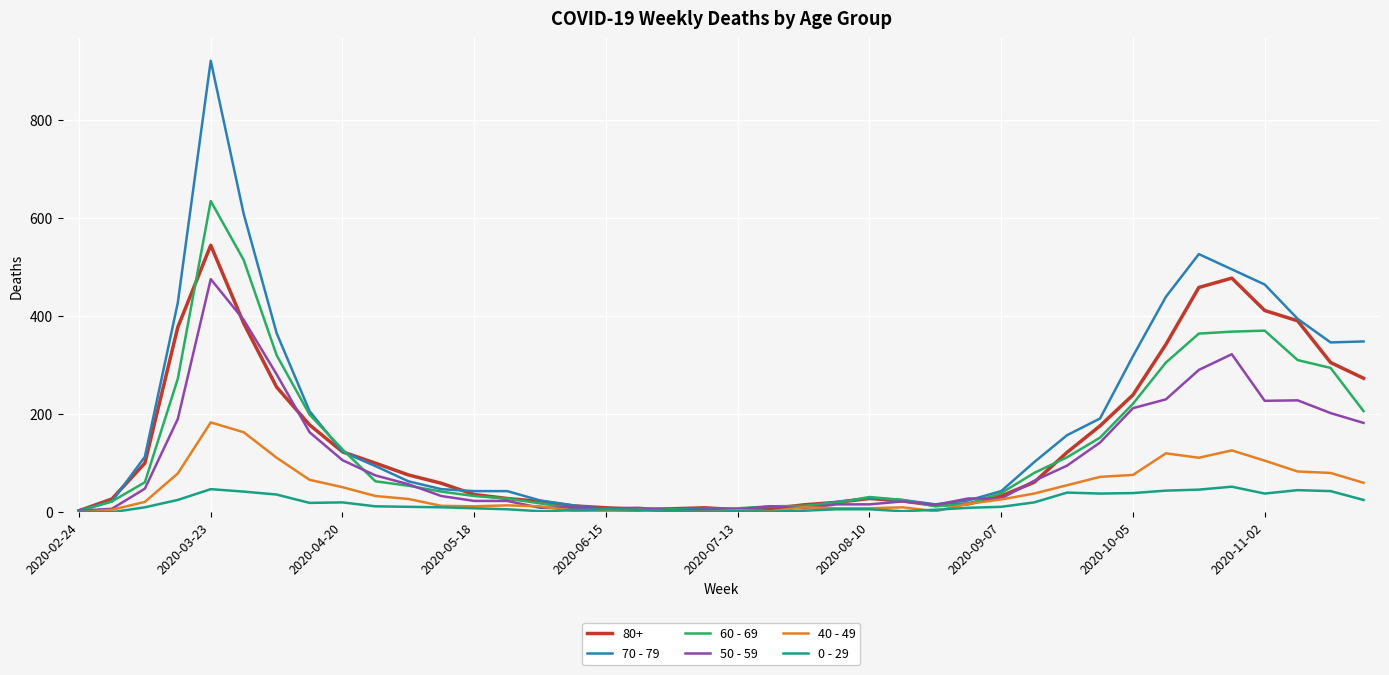

Which series has the largest range (max minus min)?

70 - 79